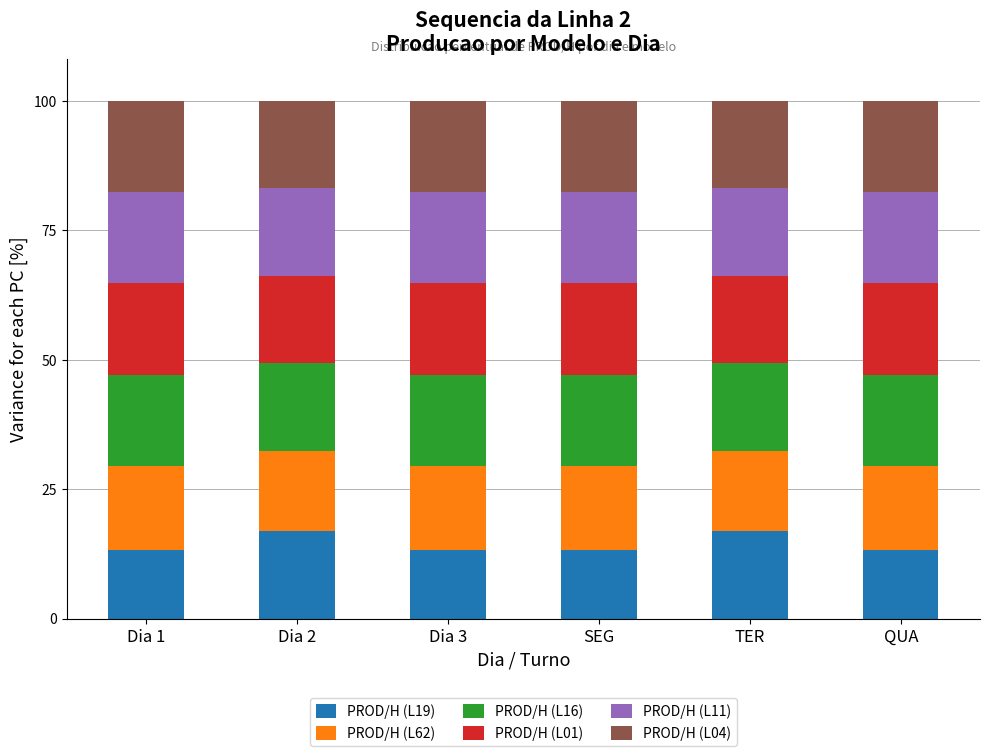

Are the bars horizontal?

No